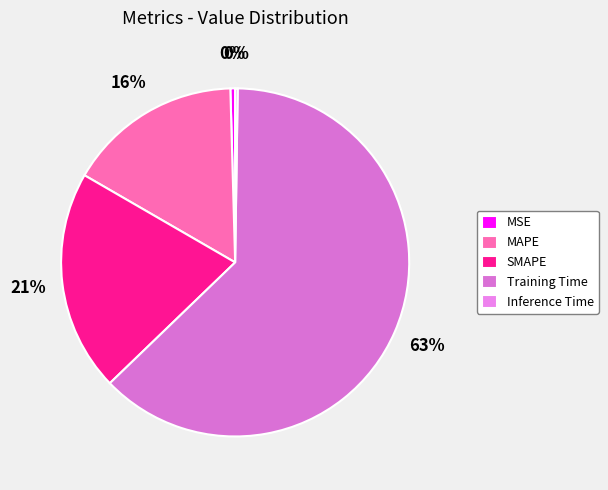

What percentage is the Training Time slice, to the nearest percent?

63%